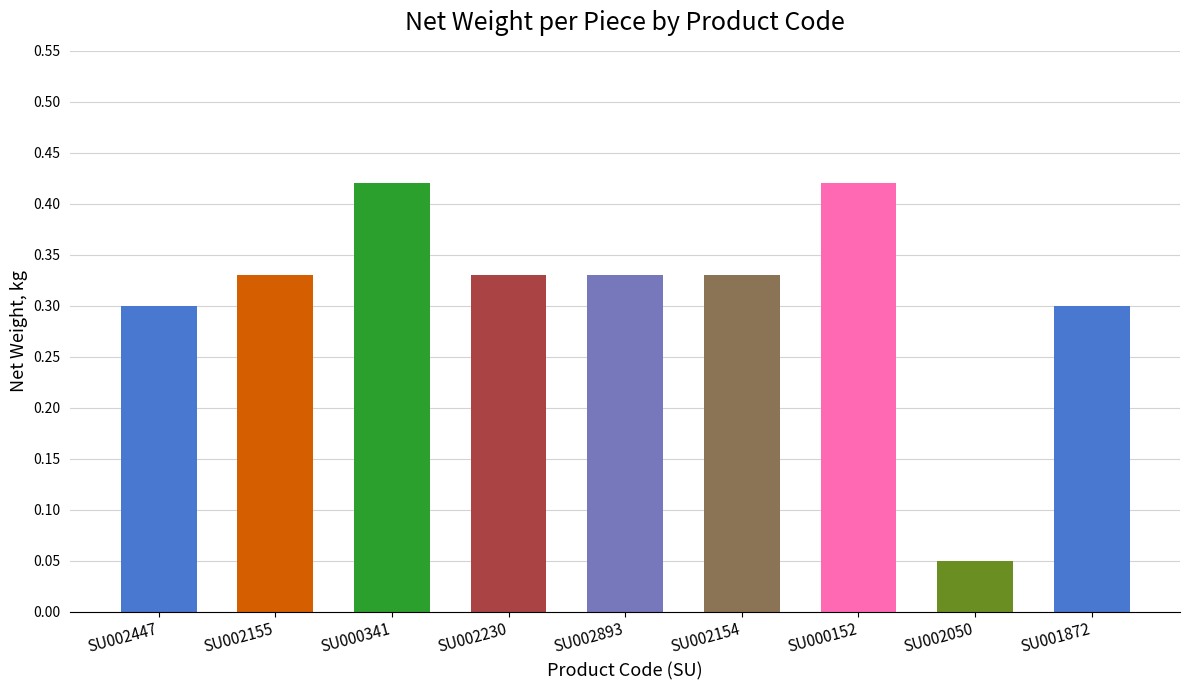

What is the label of the 3rd bar from the left?

SU000341